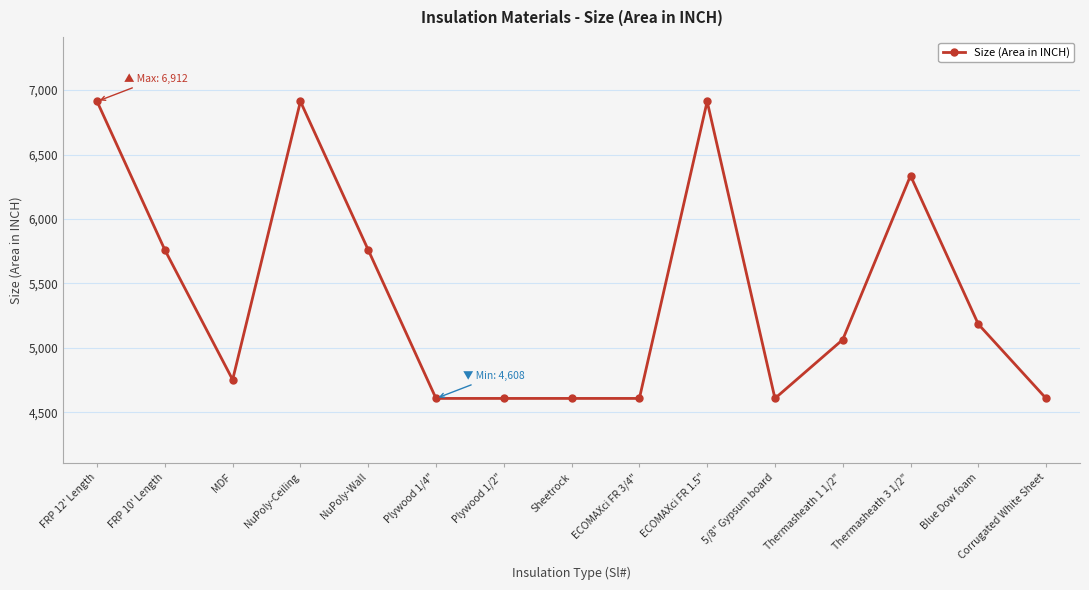

What is the difference between the maximum and minimum values?

2304